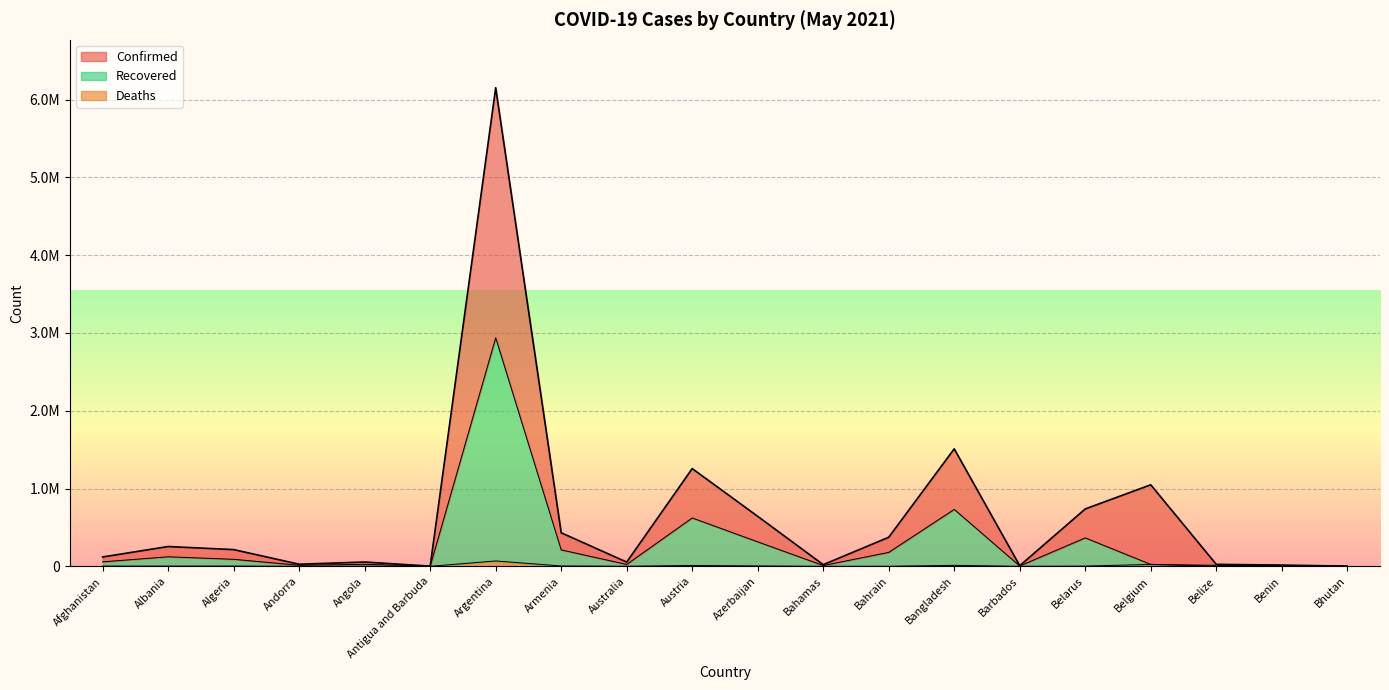

Which has a higher value, Australia or Antigua and Barbuda?

Australia